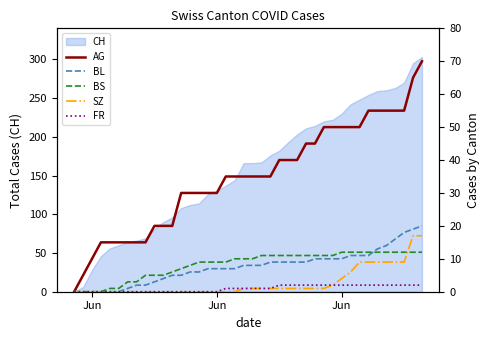

True or false: BL and AG intersect in this chart.

False